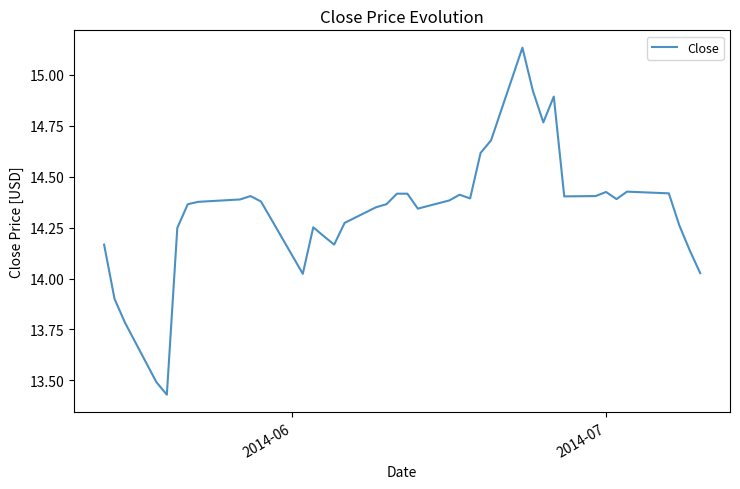

What is the difference between the maximum and minimum values?

1.7